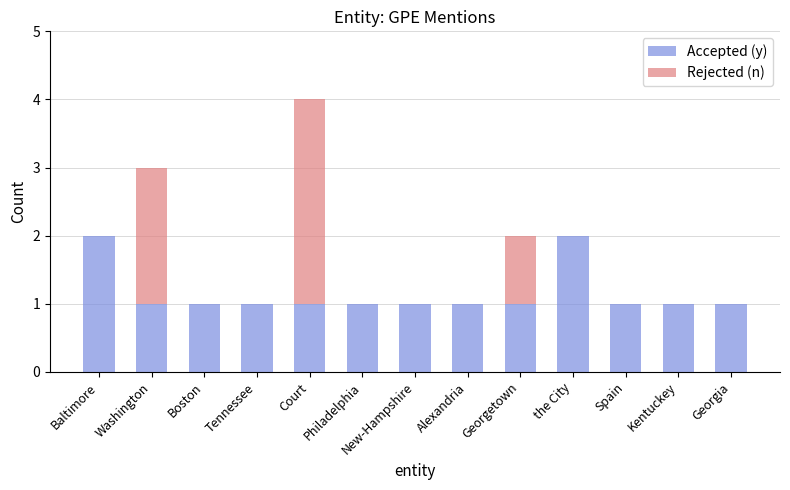

Does the chart contain stacked bars?

Yes